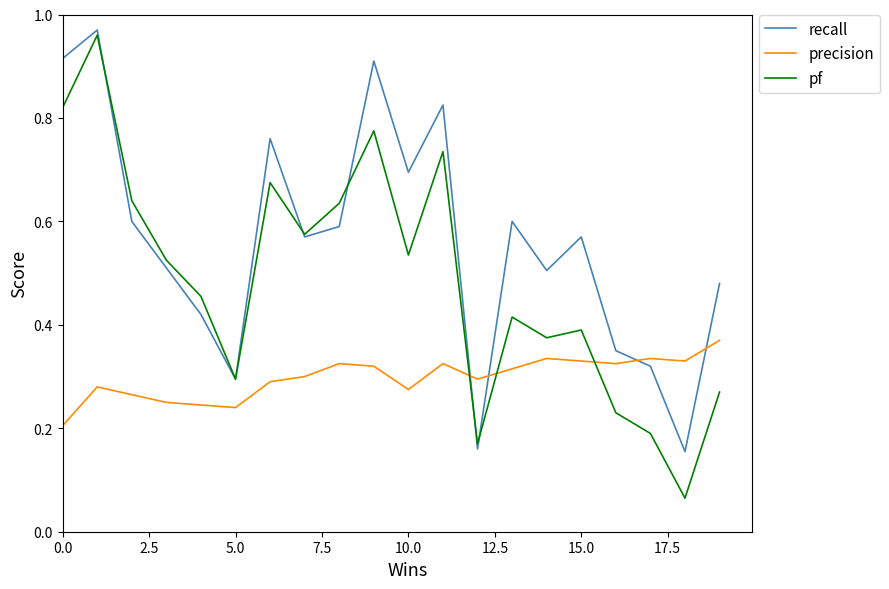

Which series has the largest total across all categories?

recall